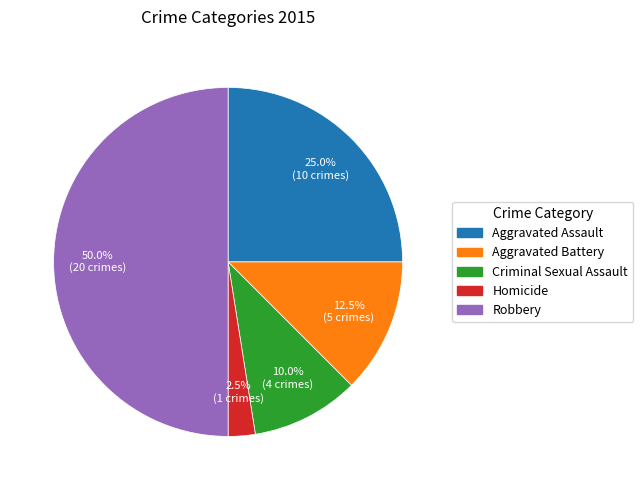

How many slices are in this pie chart?

5